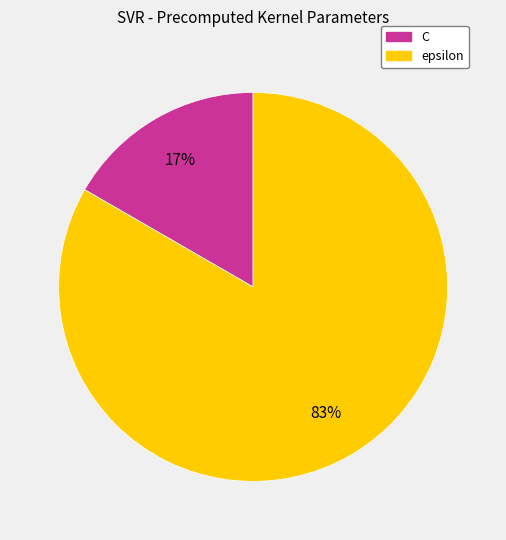

What percentage is the C slice, to the nearest percent?

17%